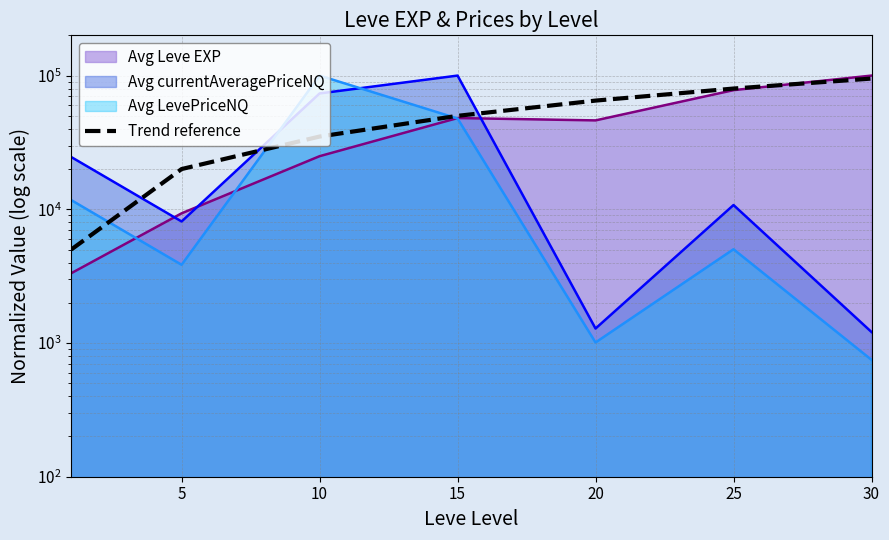

Does the chart have visible grid lines?

Yes